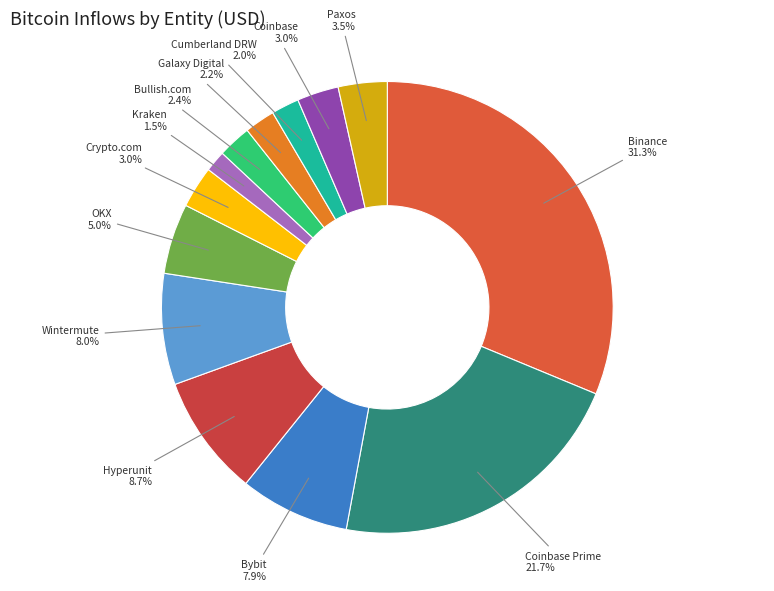

Does any single category account for the majority?

No